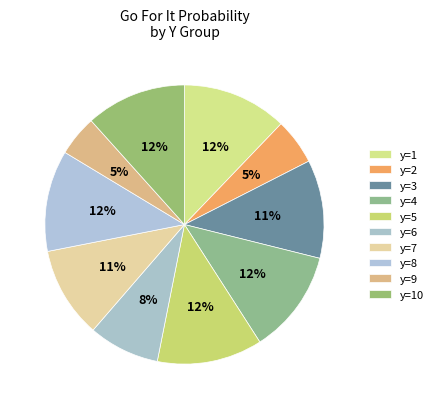

Which has a higher value, y=8 or y=9?

y=8